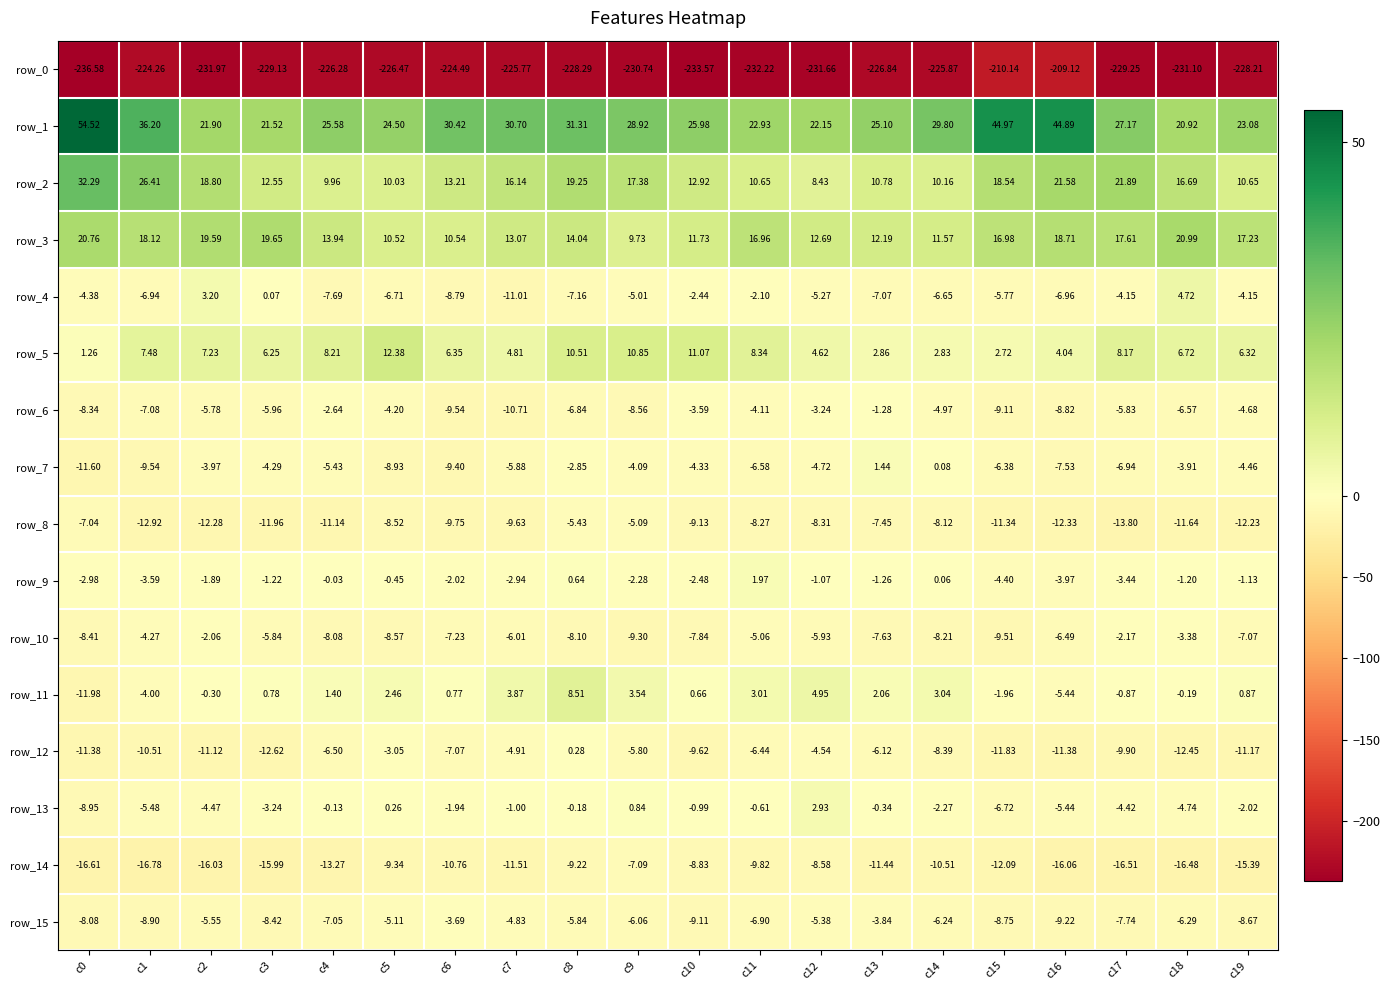

What is the difference between the maximum and minimum values in the row_7 series?

13.0